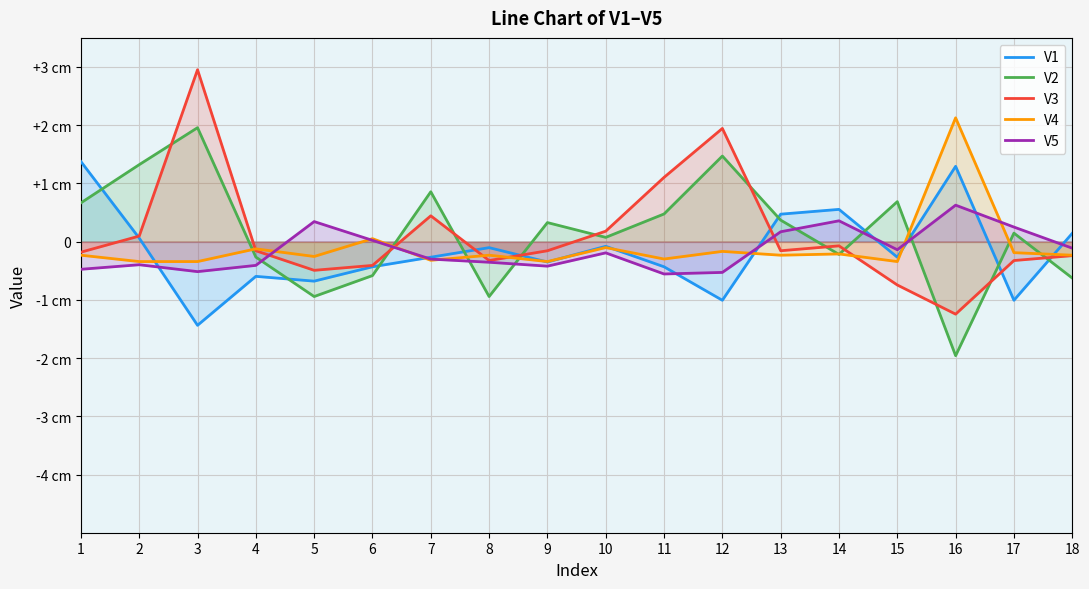

What is the total value across all series at 11?

0.3